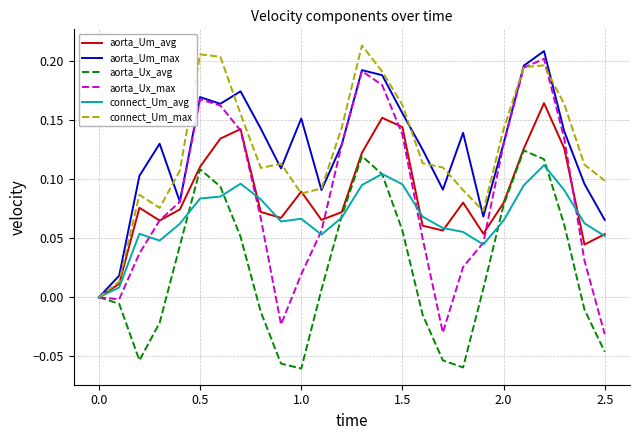

True or false: aorta_Ux_max and aorta_Um_max intersect in this chart.

False